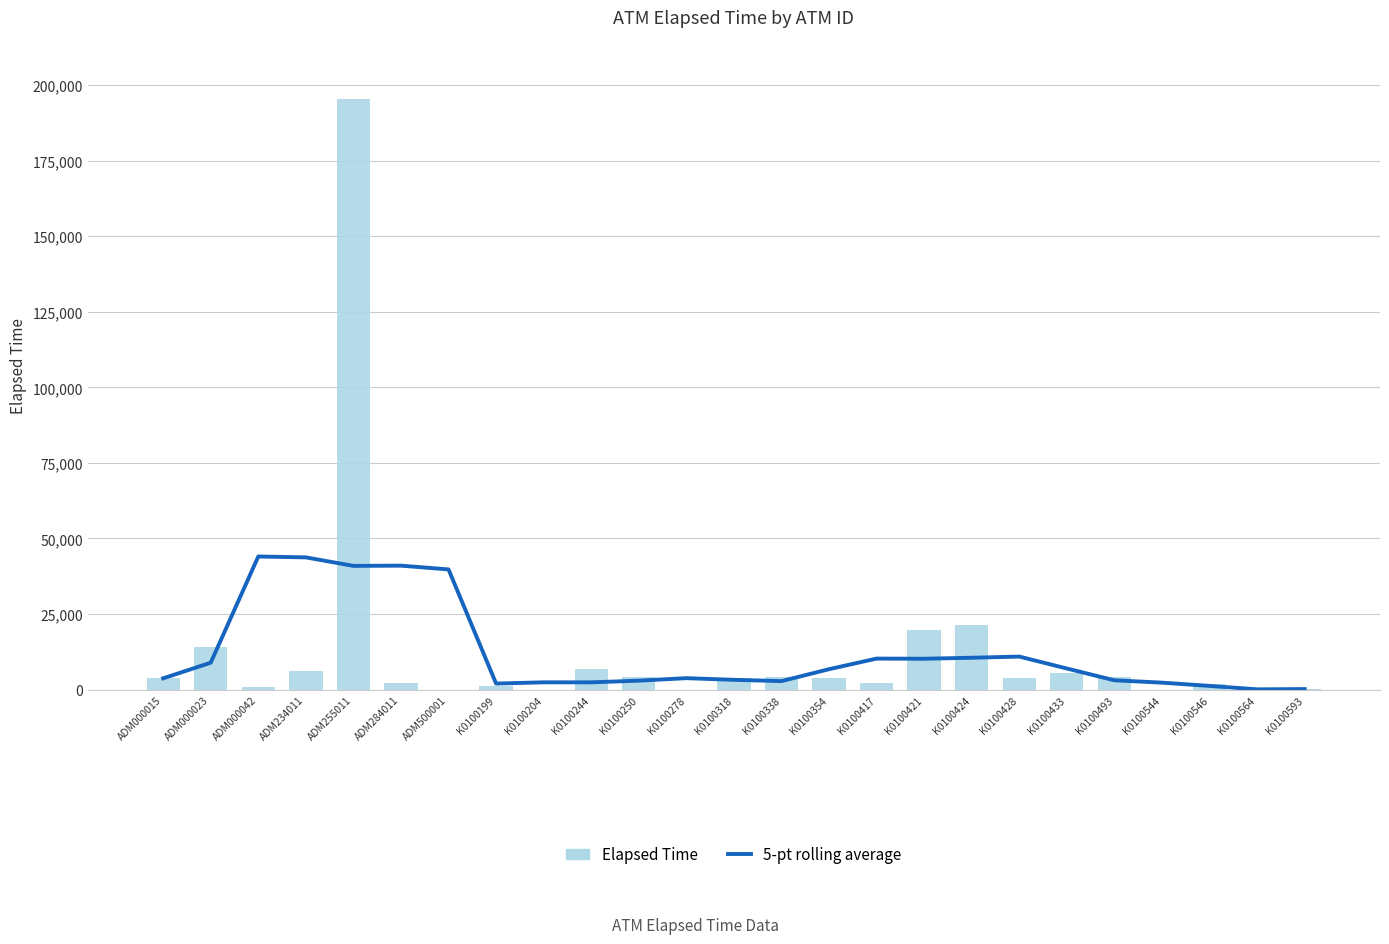

What position from the left is K0100593?

25